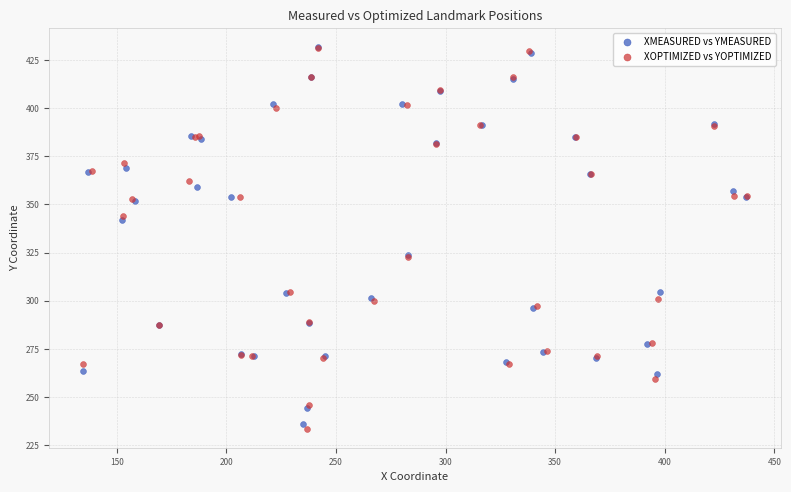

Which series has the largest Y range (max minus min)?

XOPTIMIZED vs YOPTIMIZED